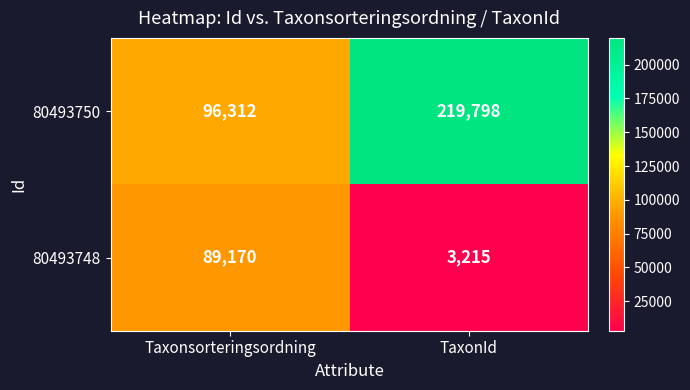

What is the minimum value for 80493750?

96312